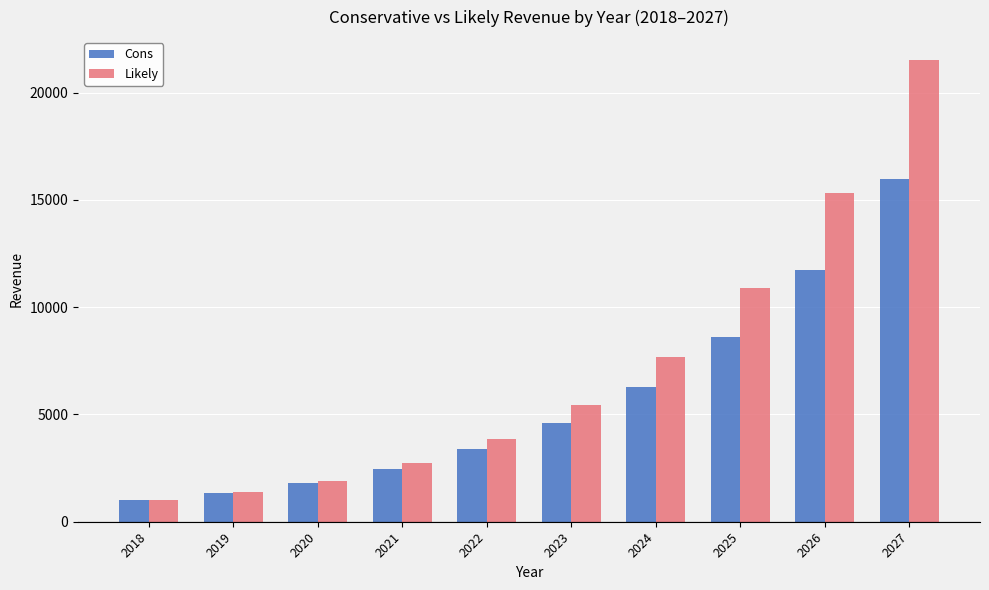

Is the value of Cons at 2022 greater than the value of Likely at 2025?

No